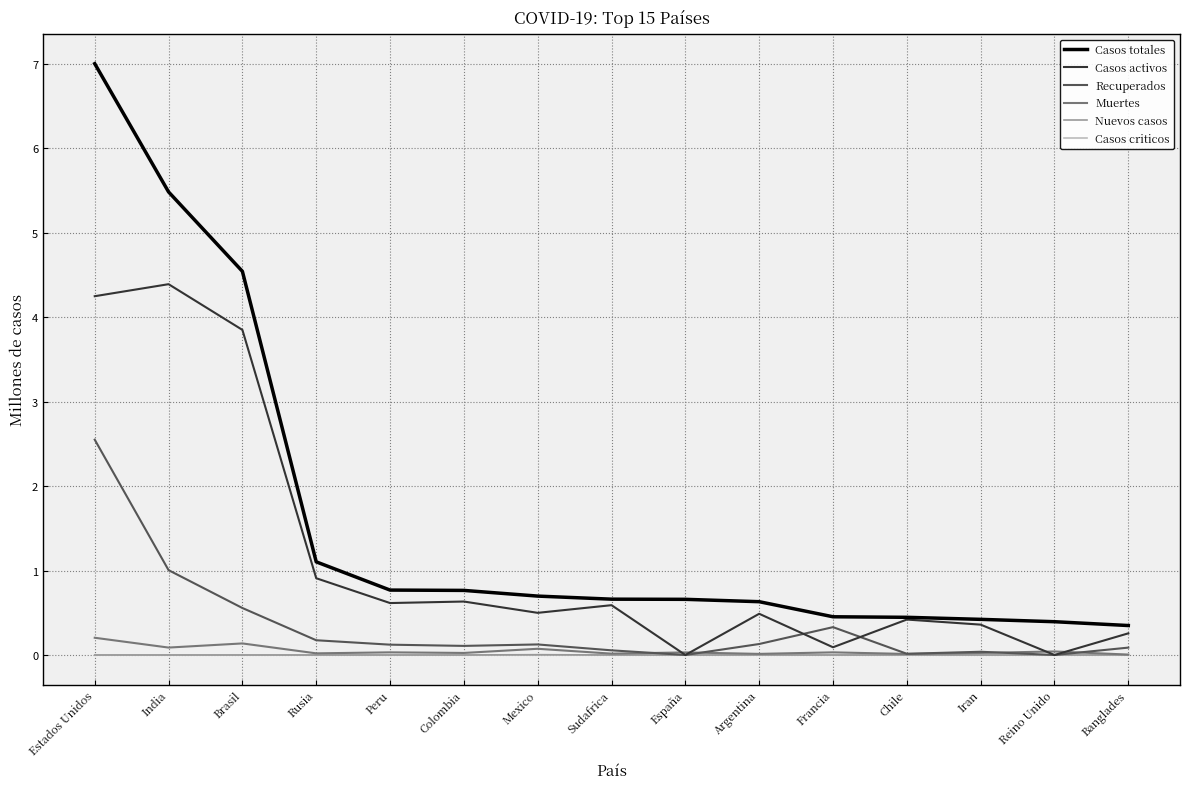

Is the value of Nuevos casos at Argentina greater than the value of Casos activos at Banglades?

No